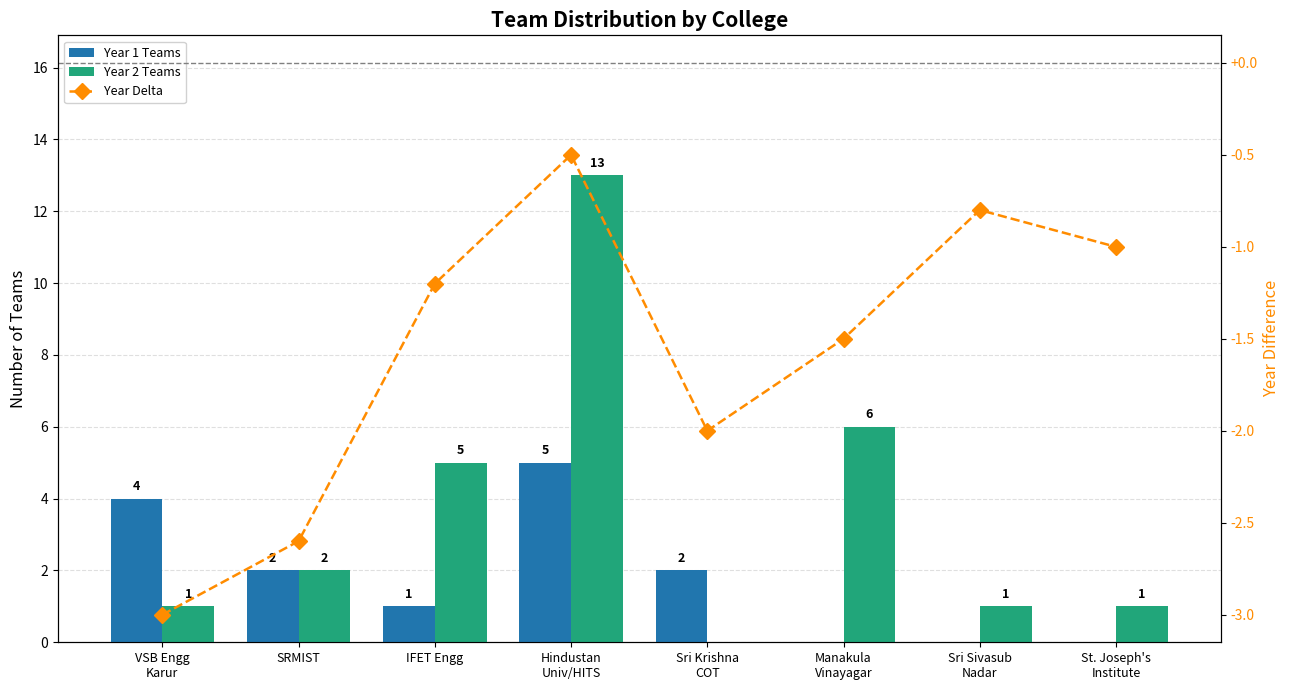

What position from the left is IFET Engg?

3